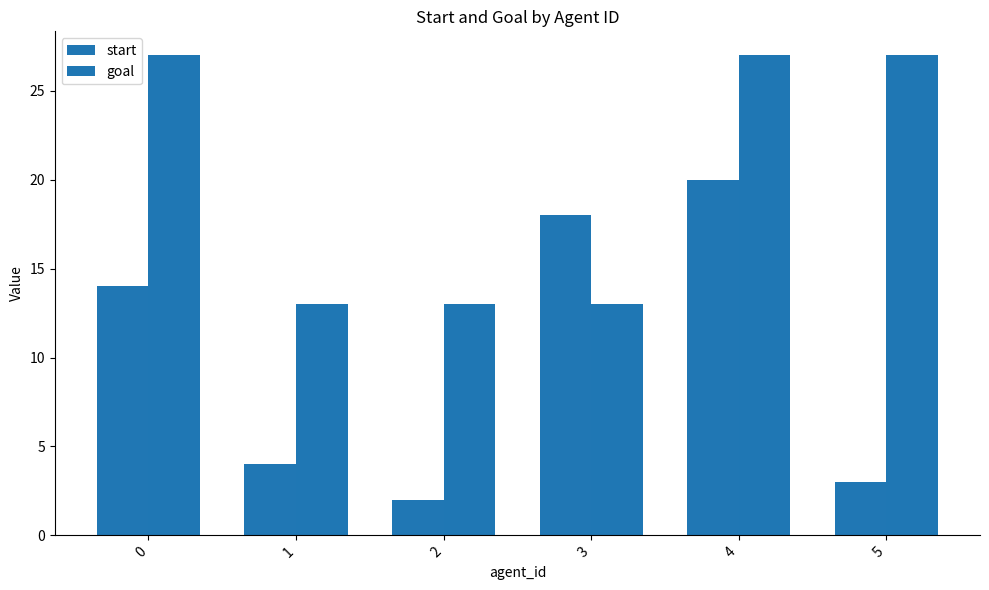

What is the value of the goal bar at the 4th from the left?

13